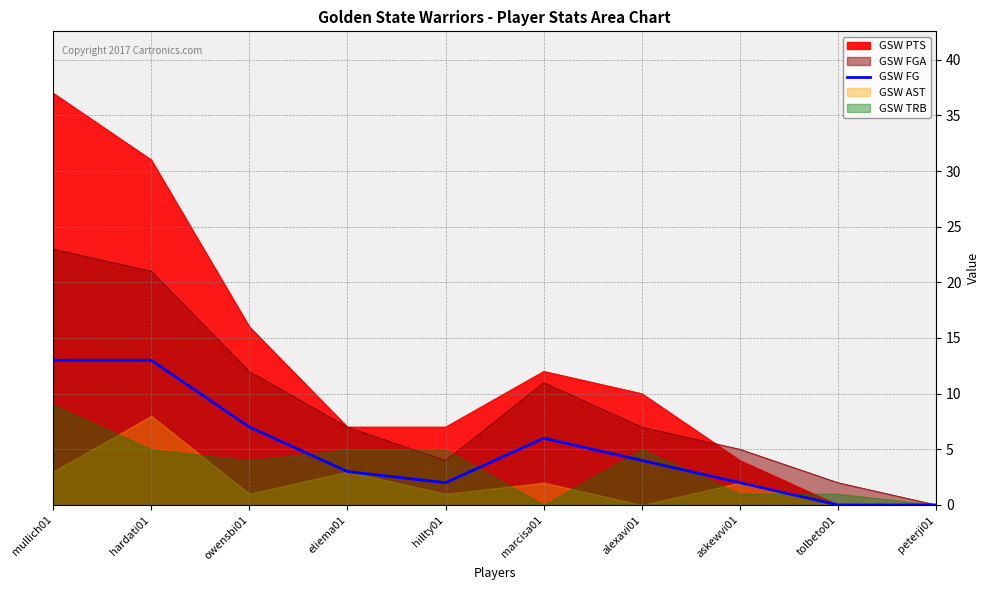

Is it true that the value at alexavi01 is 4?

True